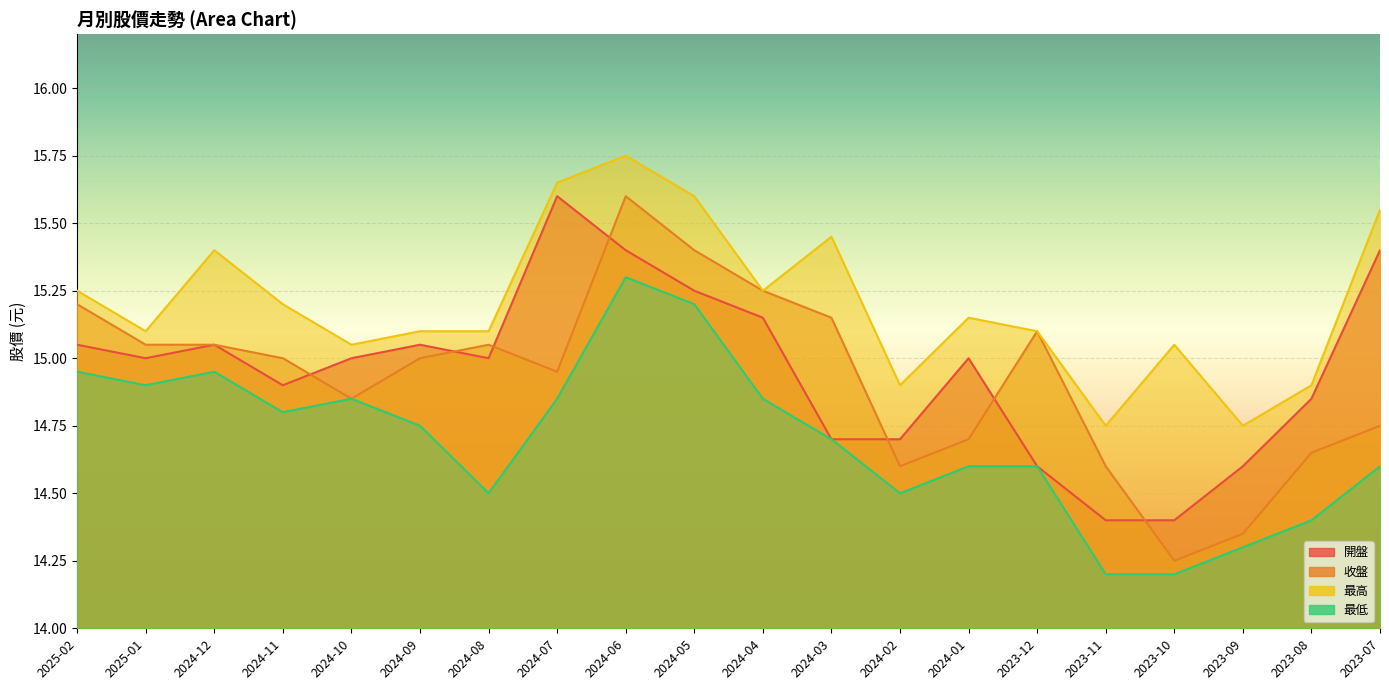

Where is the first local minimum for 最低?

2025-01